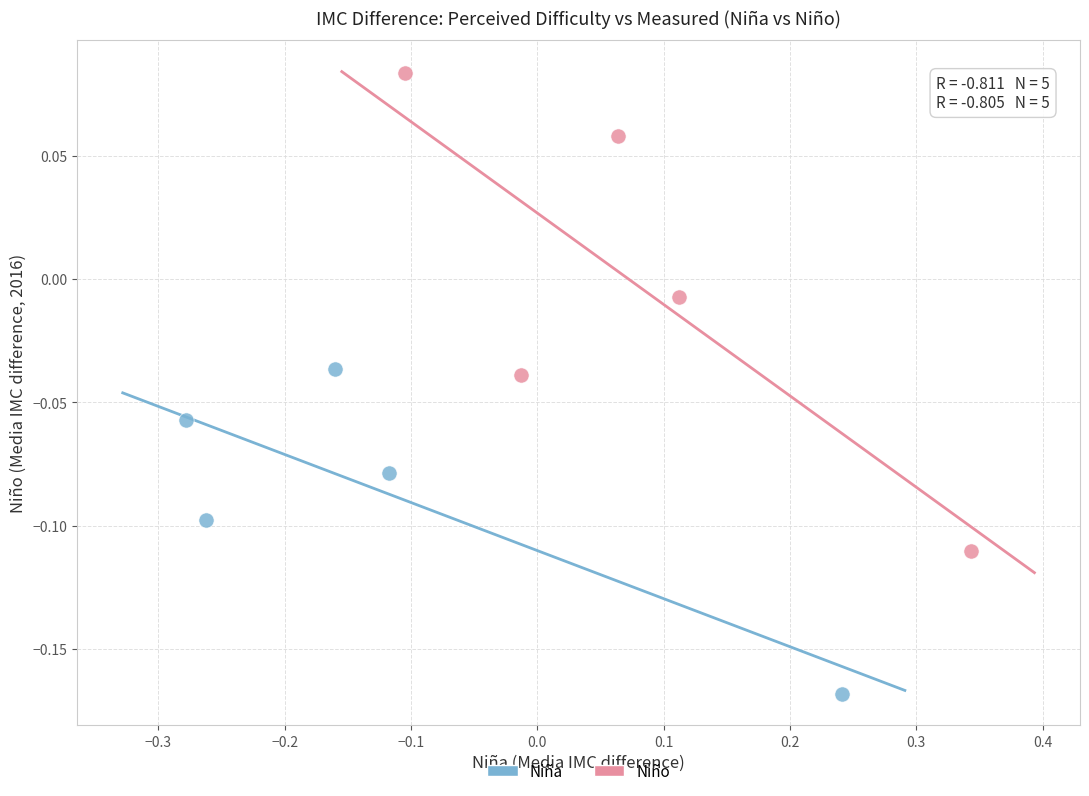

Which series has the widest spread of Y values?

Niño